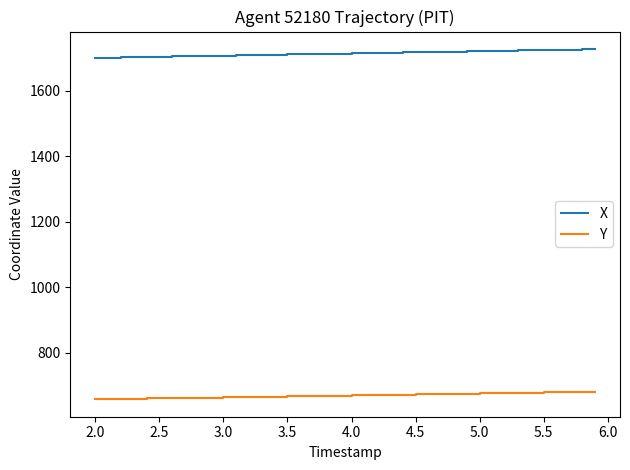

True or false: Y and X cross at least once.

False